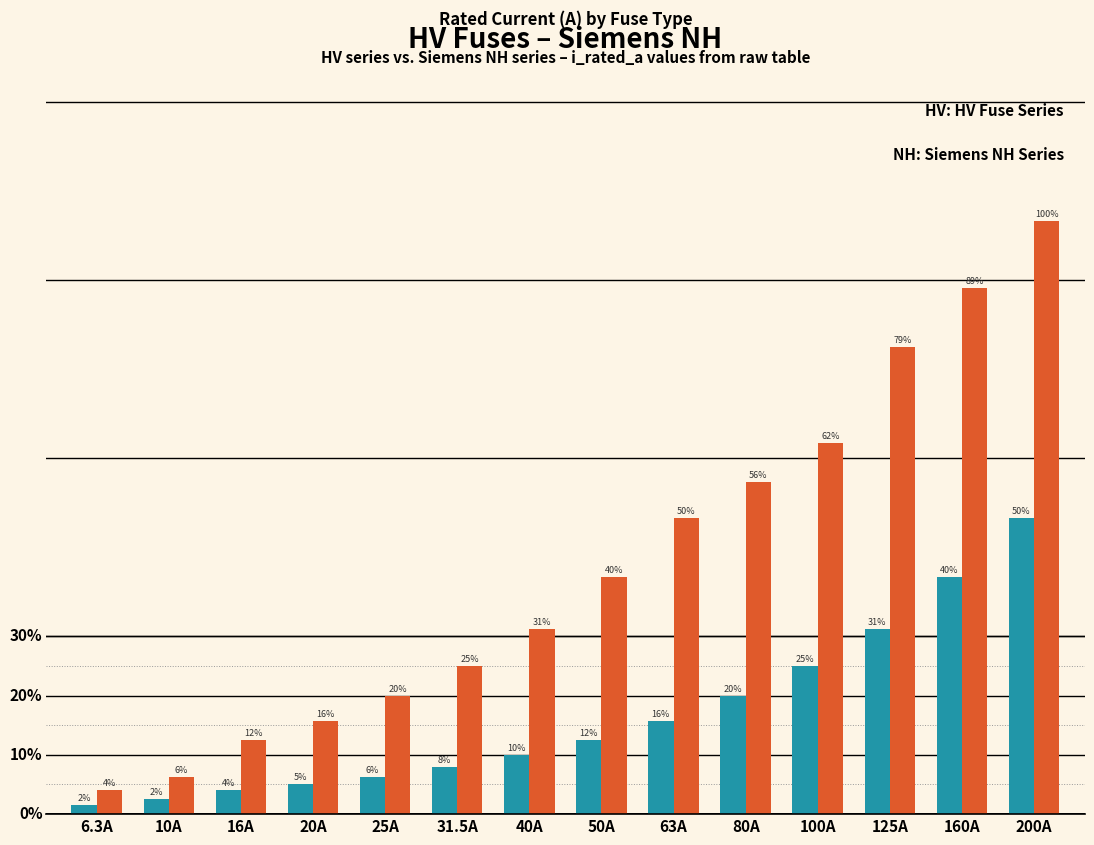

Does the chart contain any negative values?

No